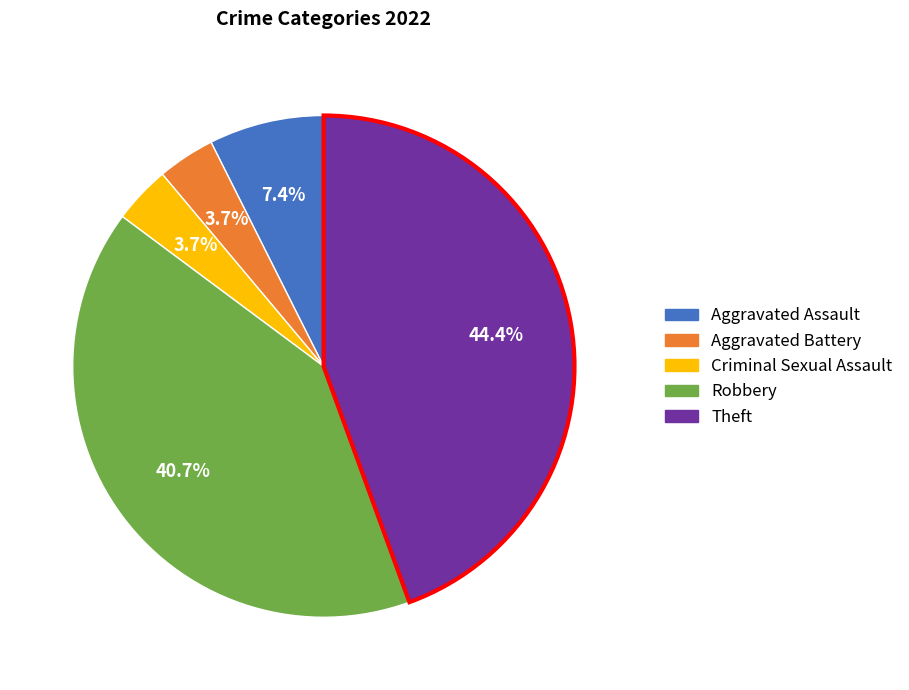

Which slice is the largest?

Theft